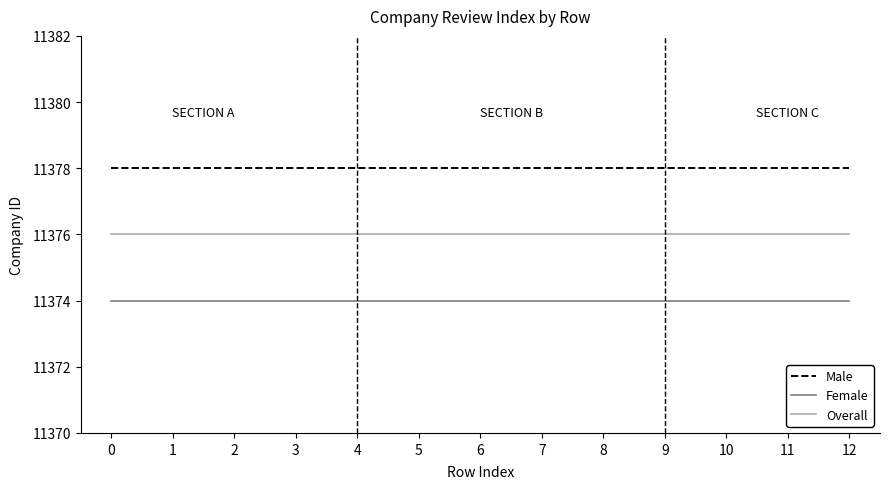

The value of Overall at 8 is 11376. True or false?

True